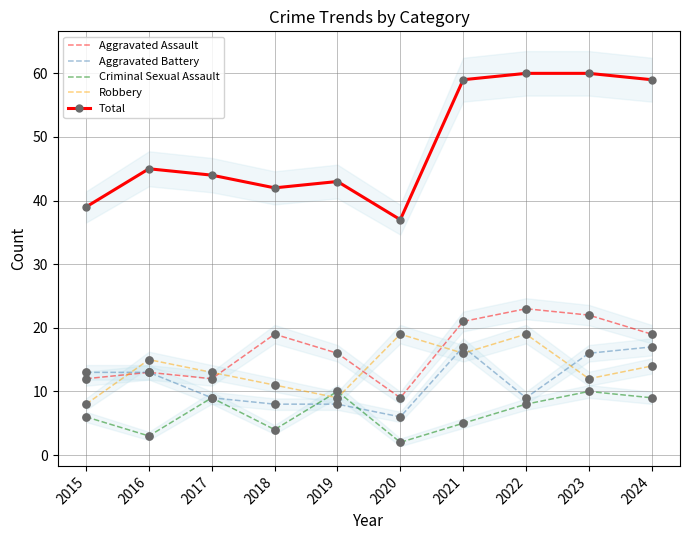

What are all the series names shown in the legend?

Aggravated Assault, Aggravated Battery, Criminal Sexual Assault, Robbery, Total